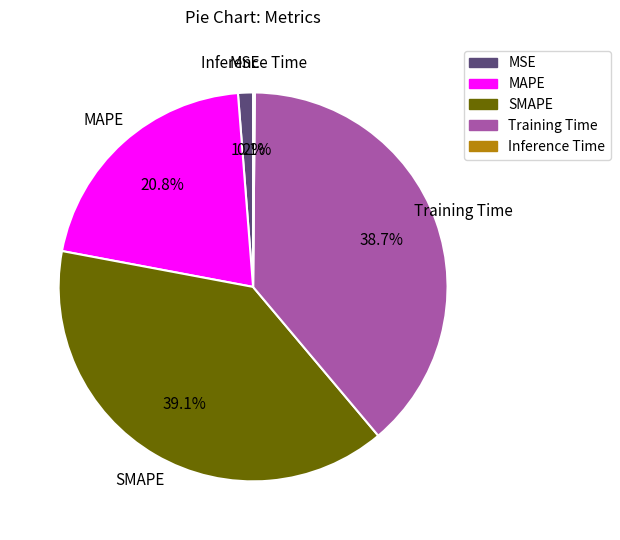

How much of the chart is everything except MAPE?

79.2%